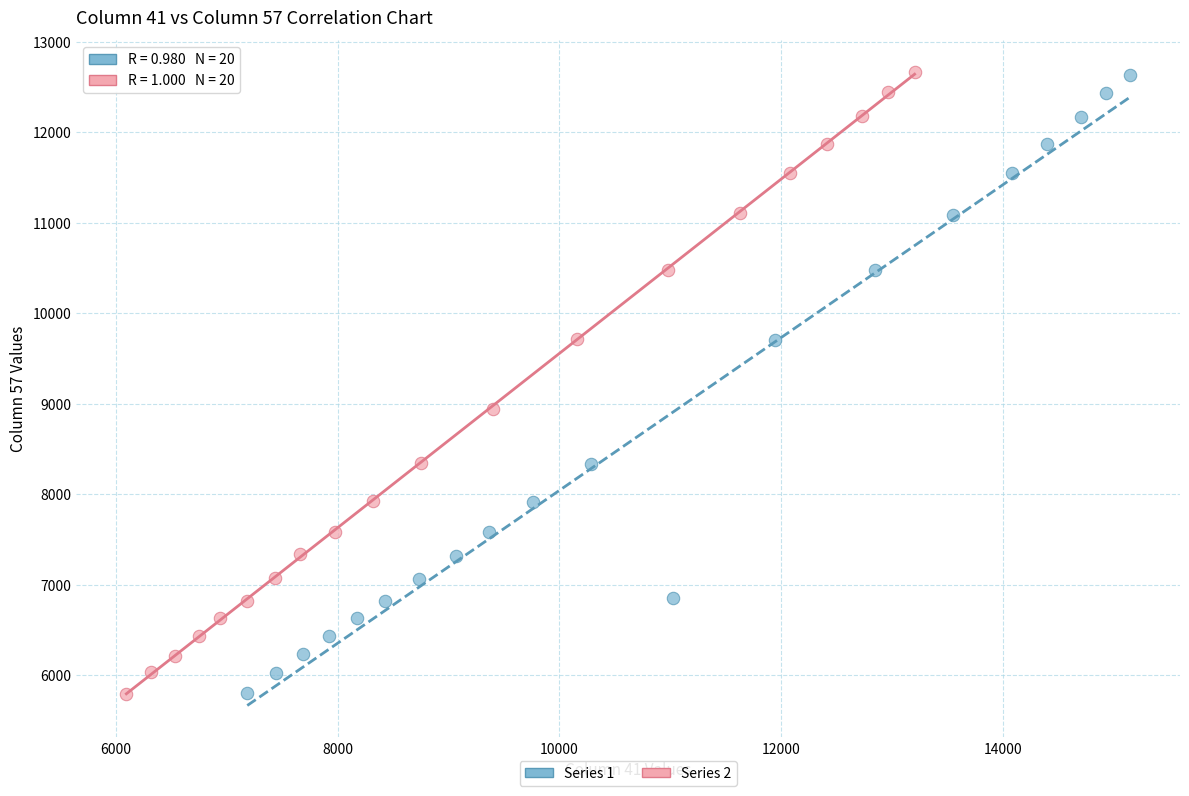

What are all the series names shown in the legend?

Series 1, Series 2